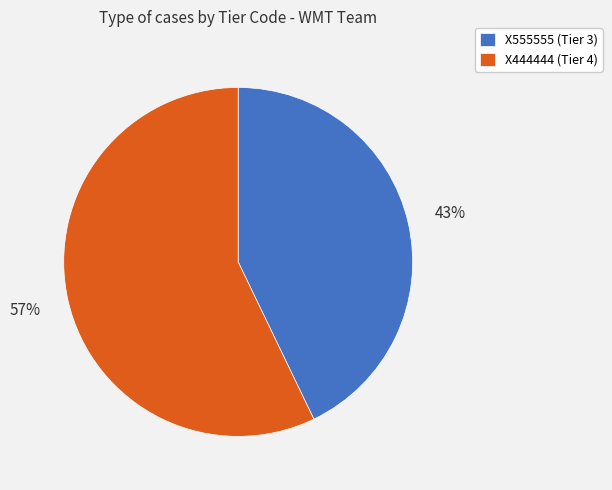

Which category has the biggest portion of the pie?

X444444